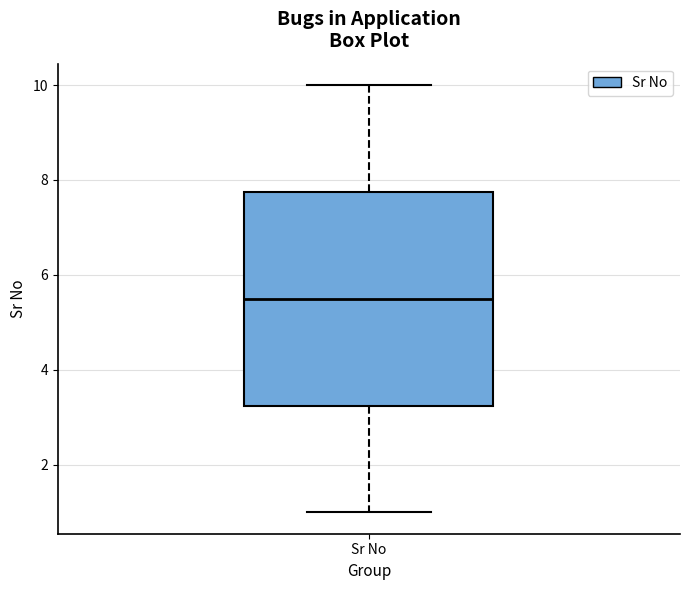

Where is the upper edge of the box for Sr No on the y-axis? The values are not printed on the chart, so give them approximately, as read against the axis.

7.8